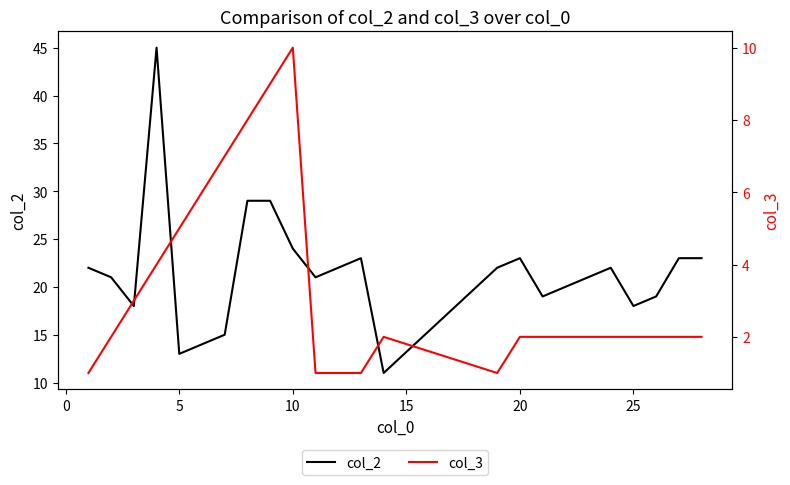

What are all the series names shown in the legend?

col_2, col_3